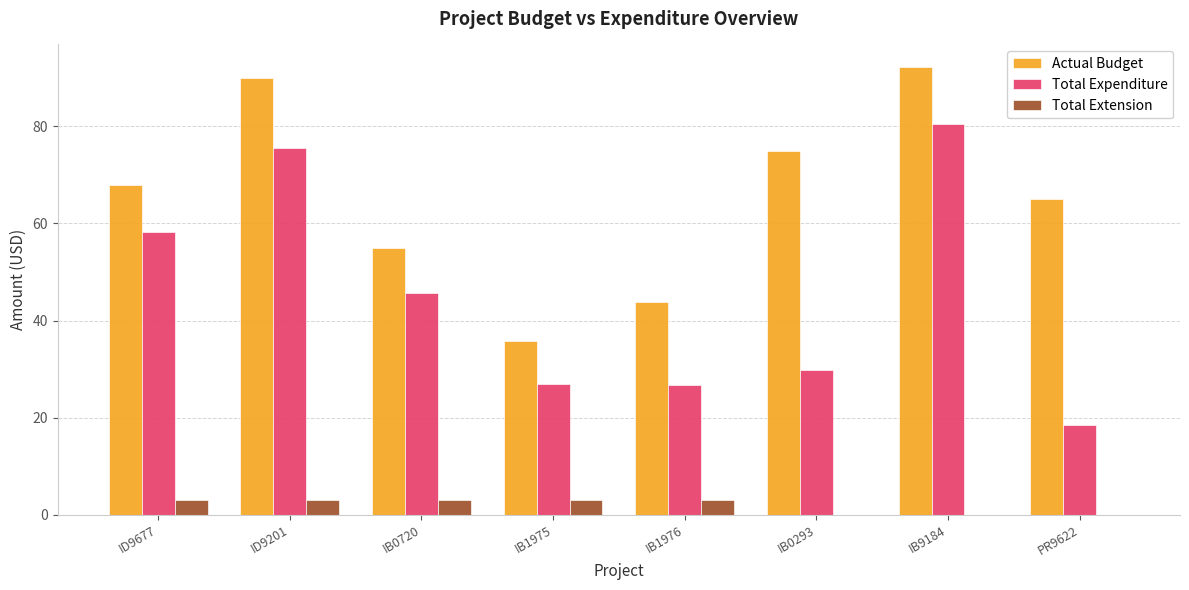

Which series changed the most between IB1976 and IB9184?

Total Expenditure